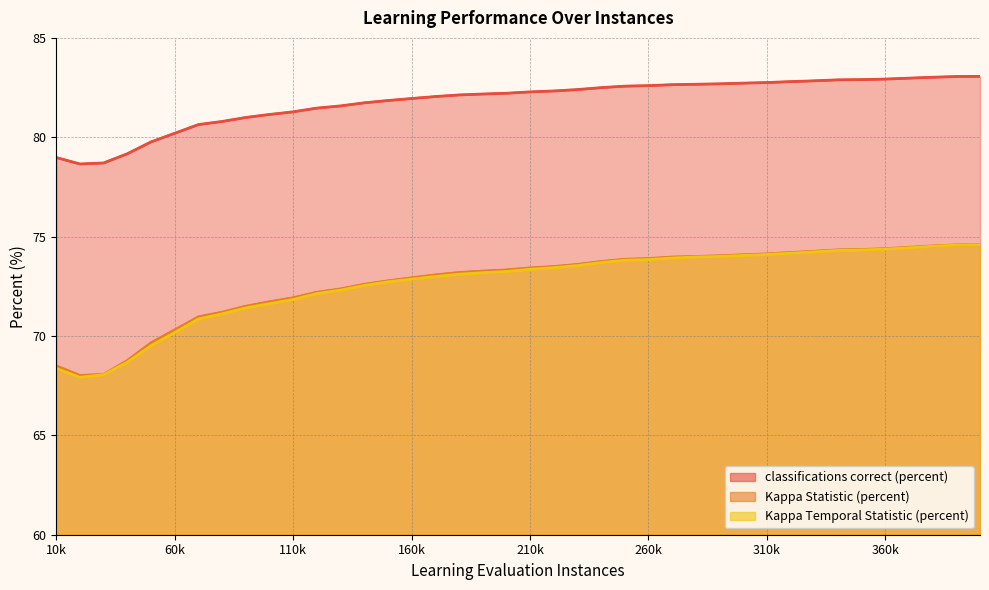

True or false: classifications correct (percent) and Kappa Statistic (percent) cross at least once.

False